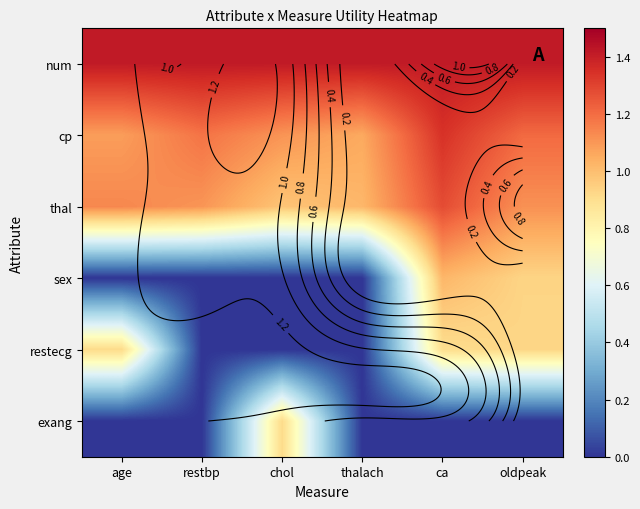

How many categories are shown in the chart?

6